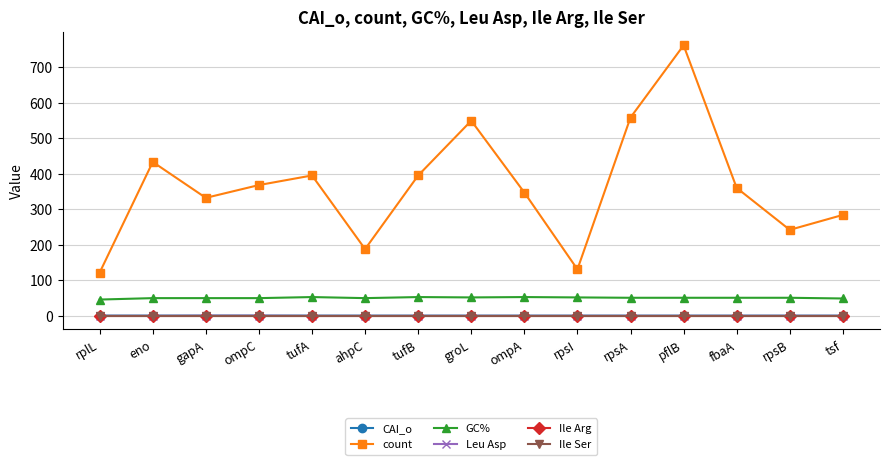

What is the total value across all series at tufA?

448.8